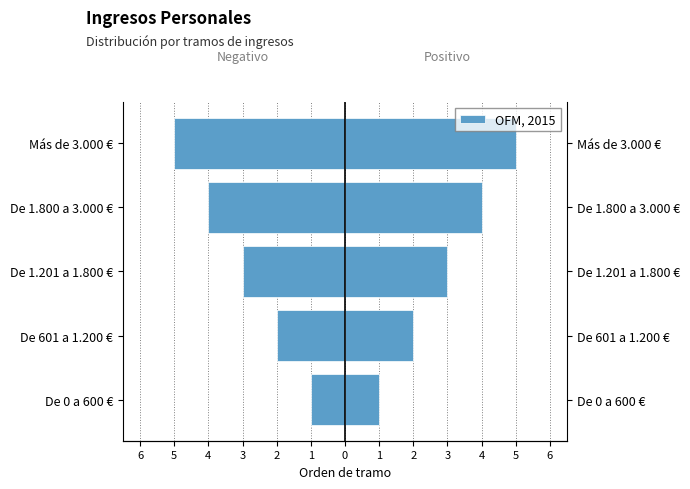

How many values are between -4 and -2?

3